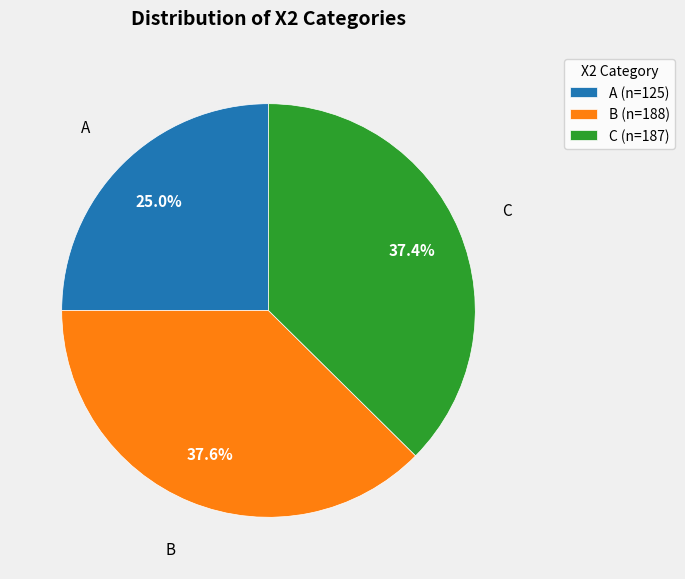

Does A (n=125) account for over 50% of the chart?

No